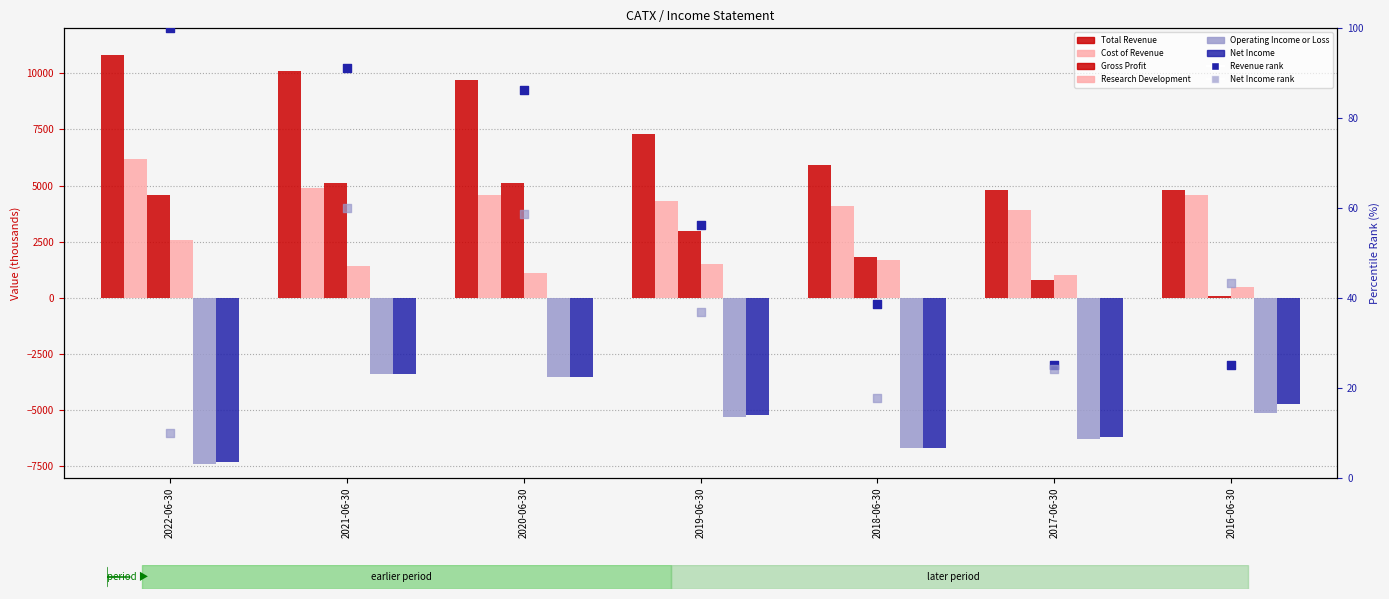

Is the value of Cost of Revenue at 2018-06-30 greater than the value of Net Income at 2016-06-30?

Yes